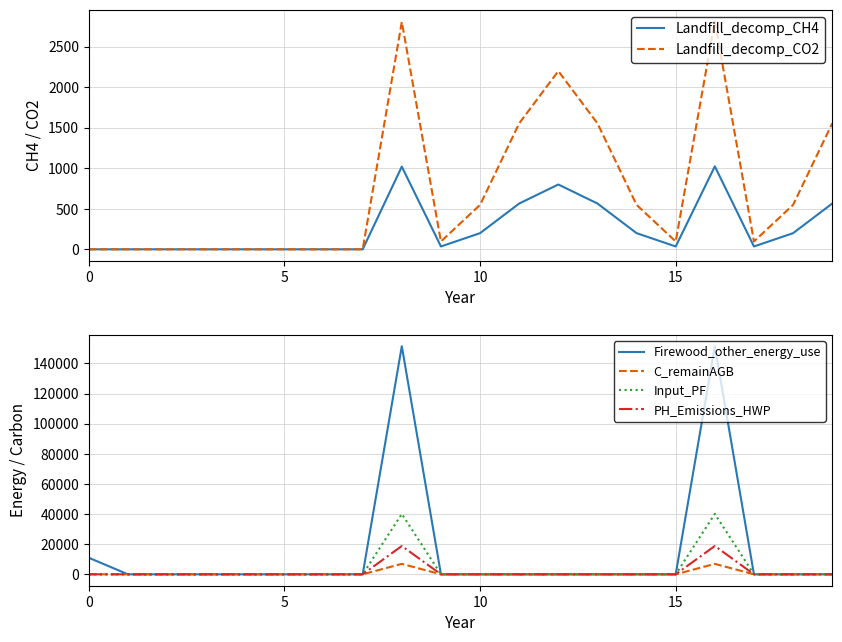

What is the total value across all series at 9?

131.8